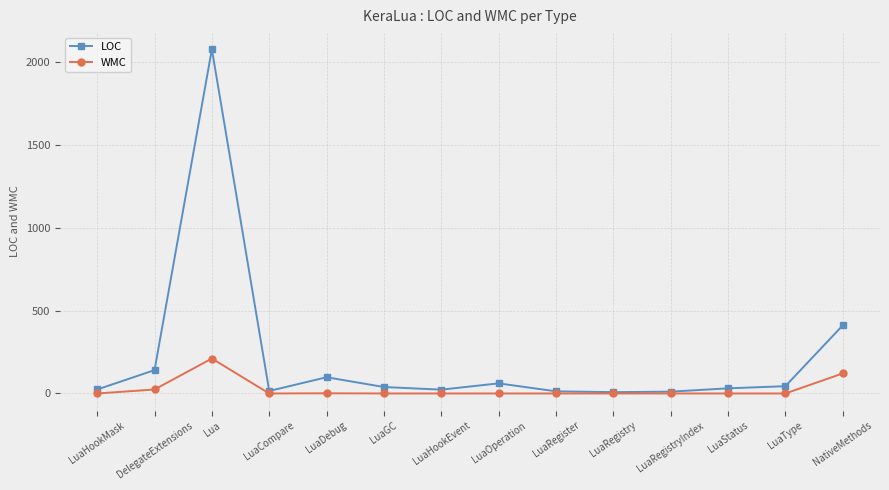

Is the value of WMC at LuaRegister greater than the value of LOC at NativeMethods?

No